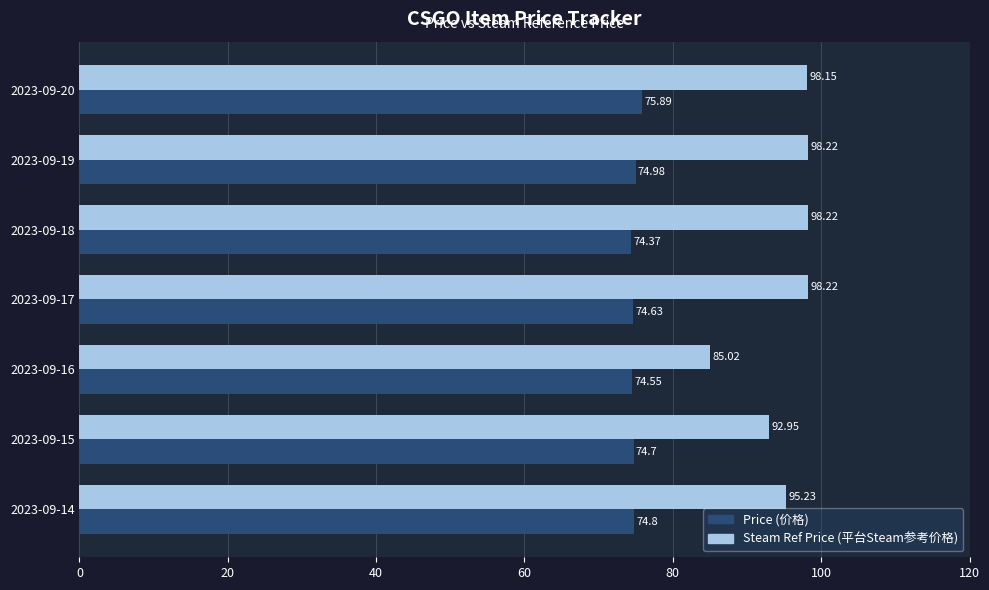

Which series changed the most between 2023-09-15 and 2023-09-19?

Steam Ref Price (平台Steam参考价格)